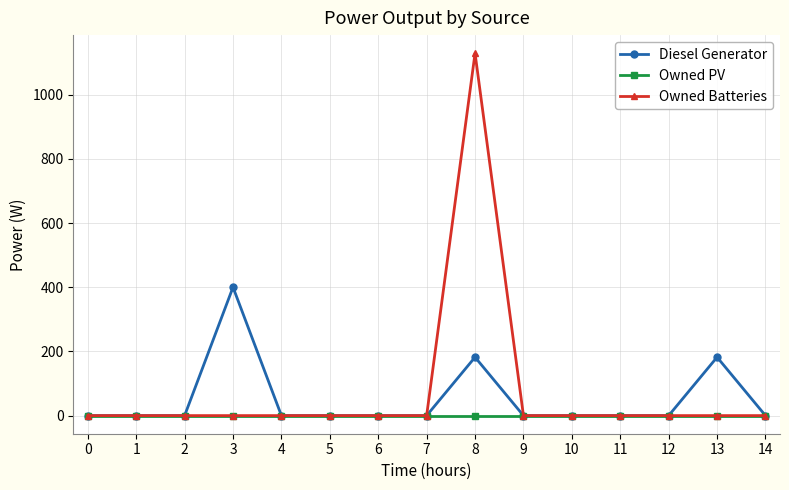

How many lines are shown in the chart?

3